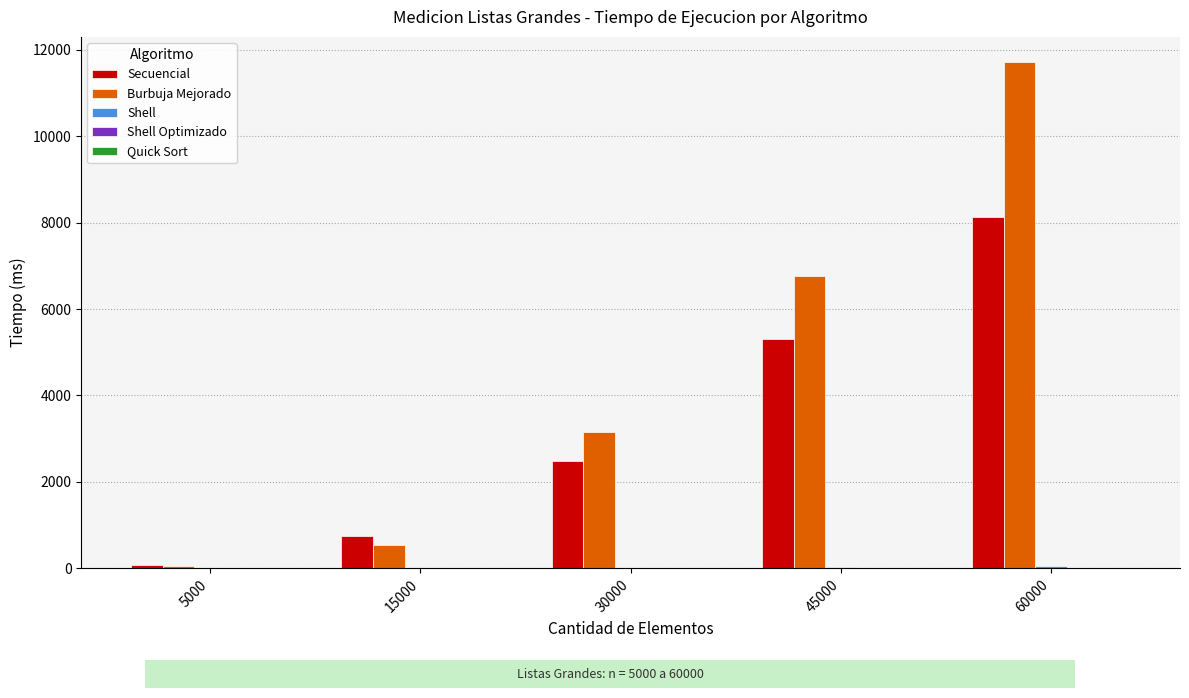

What value does the Secuencial series have at 60000?

8121.2